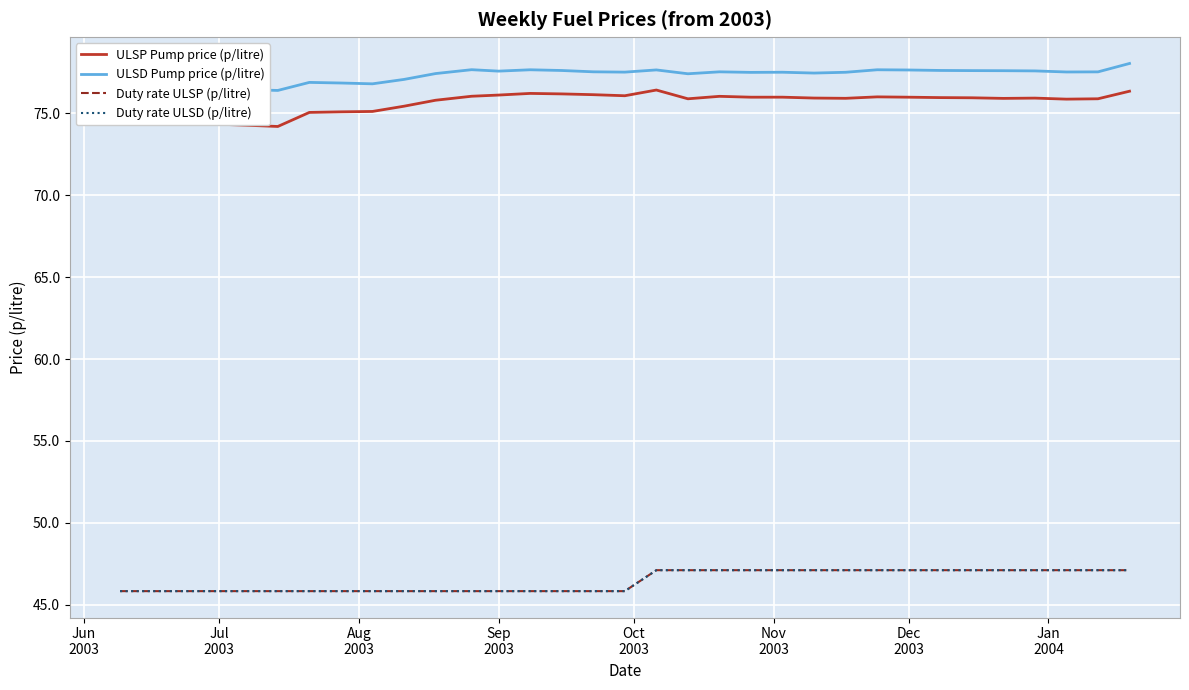

Reading left to right, extract all data points from this chart.

ULSP Pump price (p/litre): 74.6	74.5	74.4	74.4	74.3	74.2	75.1	75.1	75.1	75.4	75.8	76.1	76.1	76.2	76.2	76.1	76.1	76.4	75.9	76.0	76.0	76.0	75.9	75.9	76.0	76.0	76.0	76.0	75.9	75.9	75.9	75.9	76.4
ULSD Pump price (p/litre): 76.8	76.7	76.6	76.5	76.5	76.4	76.9	76.9	76.8	77.1	77.4	77.7	77.6	77.7	77.6	77.5	77.5	77.7	77.4	77.5	77.5	77.5	77.5	77.5	77.7	77.7	77.6	77.6	77.6	77.6	77.5	77.5	78.1
Duty rate ULSP (p/litre): 45.8	45.8	45.8	45.8	45.8	45.8	45.8	45.8	45.8	45.8	45.8	45.8	45.8	45.8	45.8	45.8	45.8	47.1	47.1	47.1	47.1	47.1	47.1	47.1	47.1	47.1	47.1	47.1	47.1	47.1	47.1	47.1	47.1
Duty rate ULSD (p/litre): 45.8	45.8	45.8	45.8	45.8	45.8	45.8	45.8	45.8	45.8	45.8	45.8	45.8	45.8	45.8	45.8	45.8	47.1	47.1	47.1	47.1	47.1	47.1	47.1	47.1	47.1	47.1	47.1	47.1	47.1	47.1	47.1	47.1